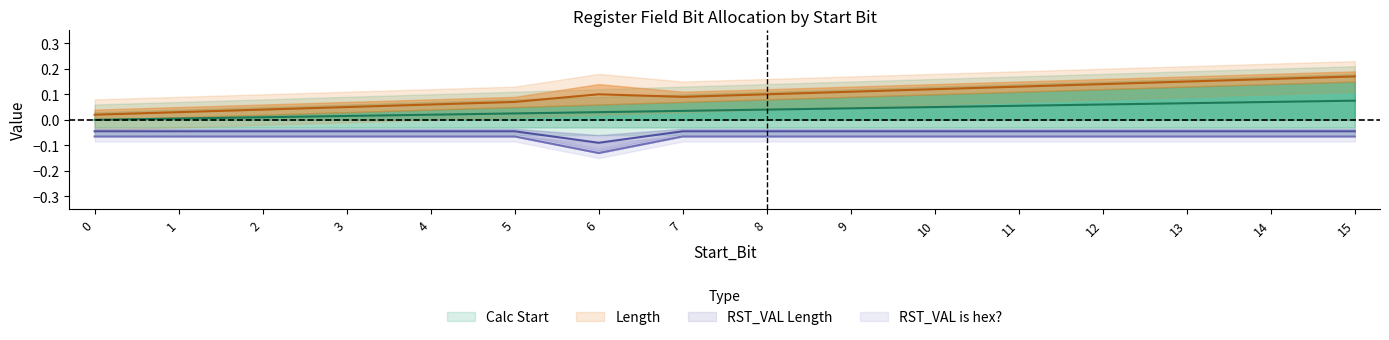

True or false: Length has more than 1 interior local peaks.

False